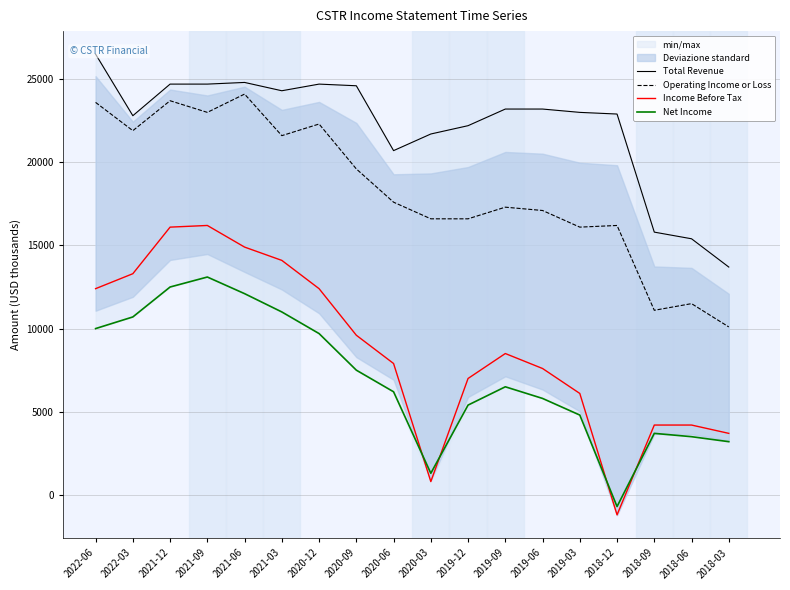

Reading left to right, list all the values displayed in this chart.

Total Revenue: 2022-06=26500	2022-03=22800	2021-12=24700	2021-09=24700	2021-06=24800	2021-03=24300	2020-12=24700	2020-09=24600	2020-06=20700	2020-03=21700	2019-12=22200	2019-09=23200	2019-06=23200	2019-03=23000	2018-12=22900	2018-09=15800	2018-06=15400	2018-03=13700
Operating Income or Loss: 2022-06=23600	2022-03=21900	2021-12=23700	2021-09=23000	2021-06=24100	2021-03=21600	2020-12=22300	2020-09=19600	2020-06=17600	2020-03=16600	2019-12=16600	2019-09=17300	2019-06=17100	2019-03=16100	2018-12=16200	2018-09=11100	2018-06=11500	2018-03=10100
Income Before Tax: 2022-06=12400	2022-03=13300	2021-12=16100	2021-09=16200	2021-06=14900	2021-03=14100	2020-12=12400	2020-09=9600	2020-06=7900	2020-03=800	2019-12=7000	2019-09=8500	2019-06=7600	2019-03=6100	2018-12=-1200	2018-09=4200	2018-06=4200	2018-03=3700
Net Income: 2022-06=10000	2022-03=10700	2021-12=12500	2021-09=13100	2021-06=12100	2021-03=11000	2020-12=9700	2020-09=7500	2020-06=6200	2020-03=1300	2019-12=5400	2019-09=6500	2019-06=5800	2019-03=4800	2018-12=-700	2018-09=3700	2018-06=3500	2018-03=3200